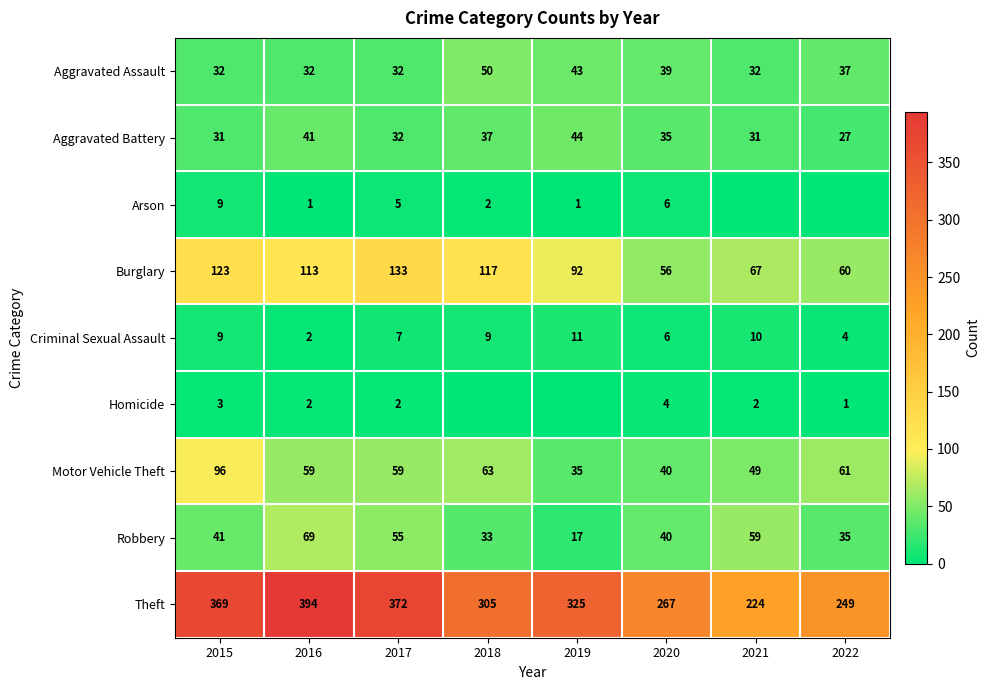

What is the sum of the Burglary values at 2017 and 2021?

200